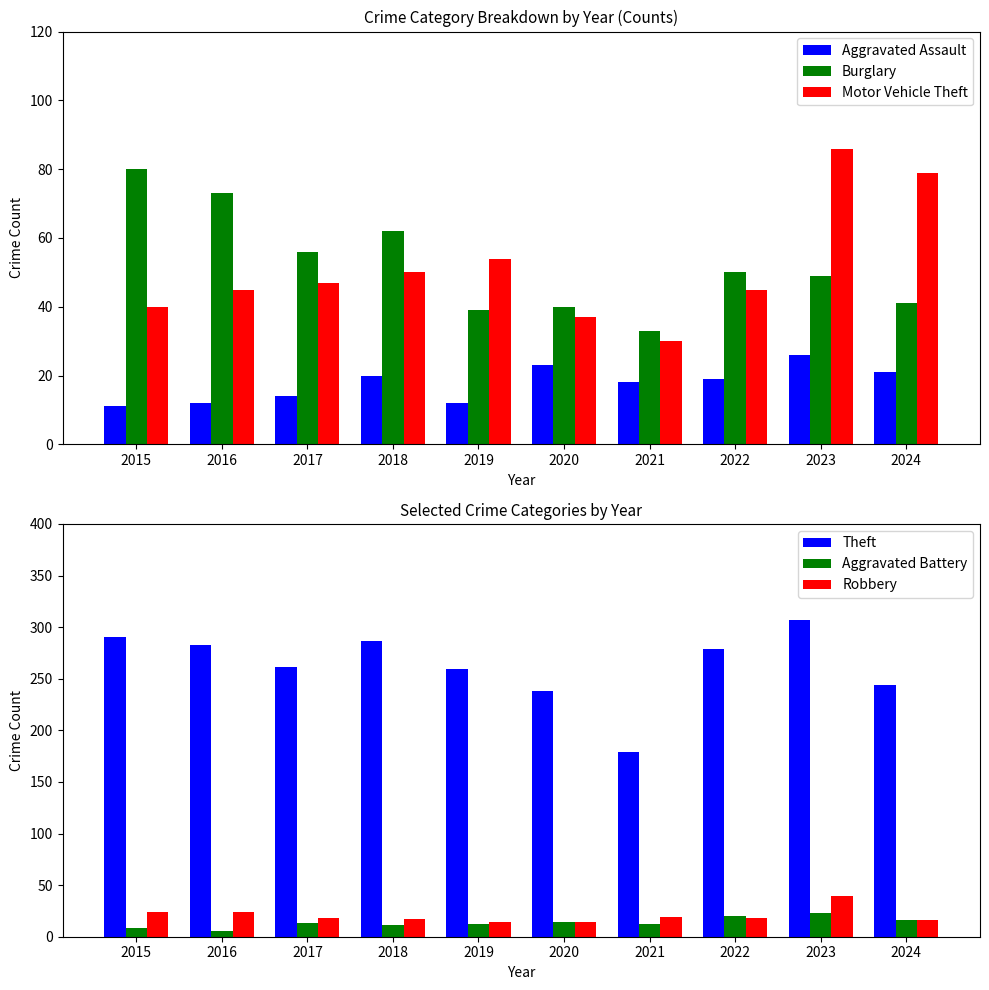

The Aggravated Battery series shows 37 at 2023. True or false?

False